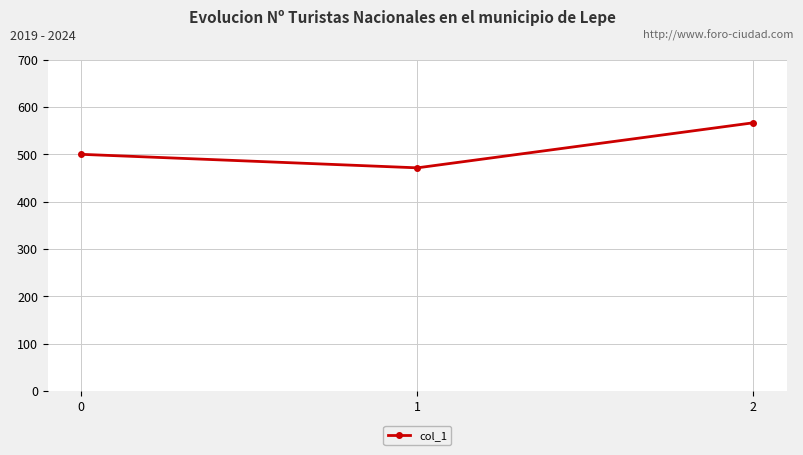

Which category has the lowest value across all series?

1